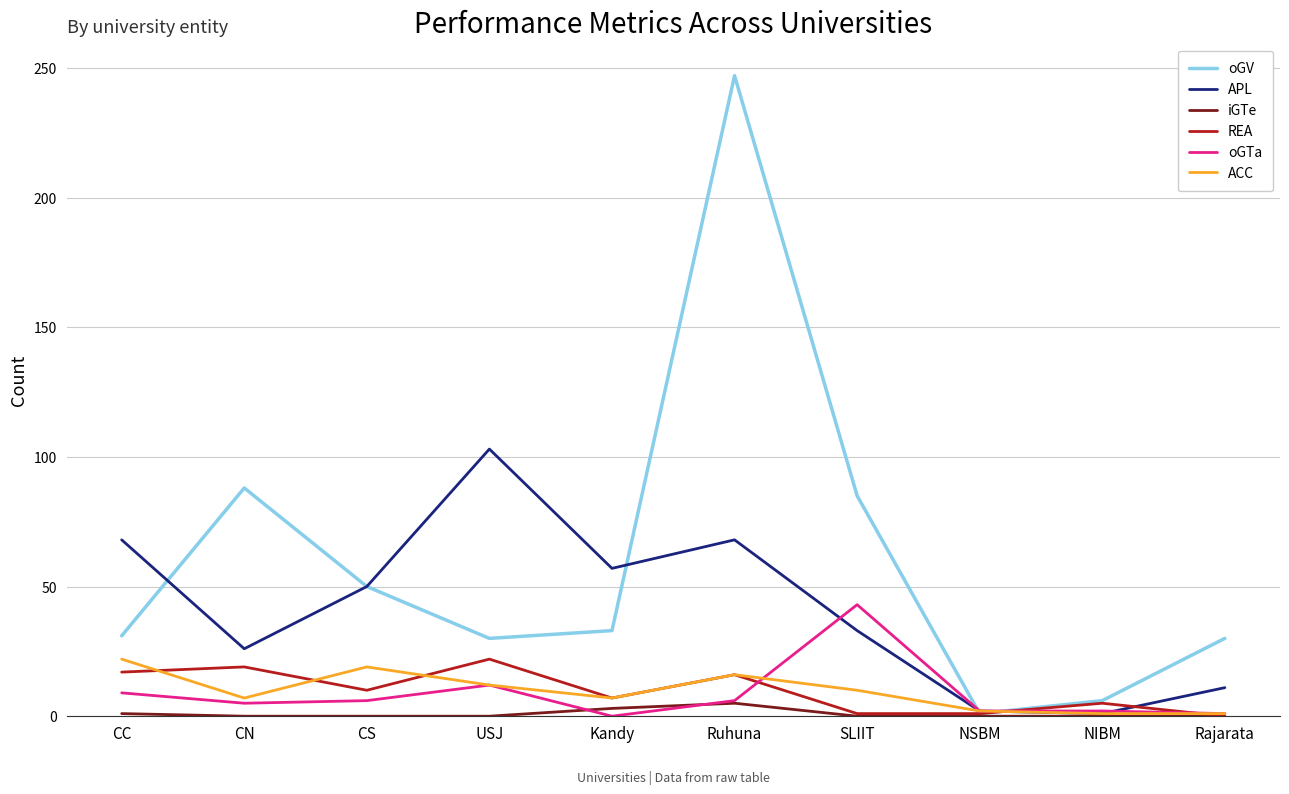

What is the sum of the APL values at CN and CC?

94